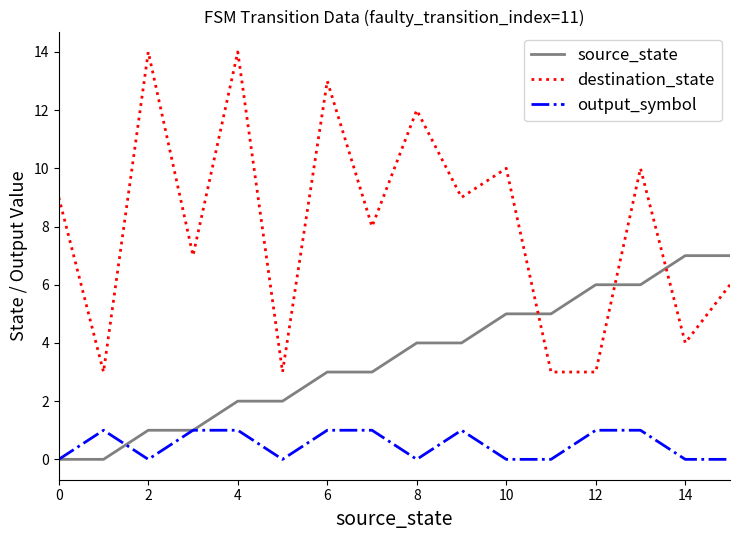

What is the minimum value for destination_state?

3